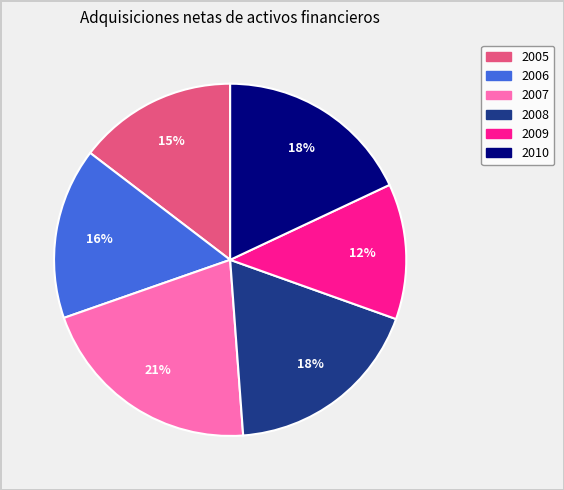

True or false: 2007 accounts for 36% of the total.

False